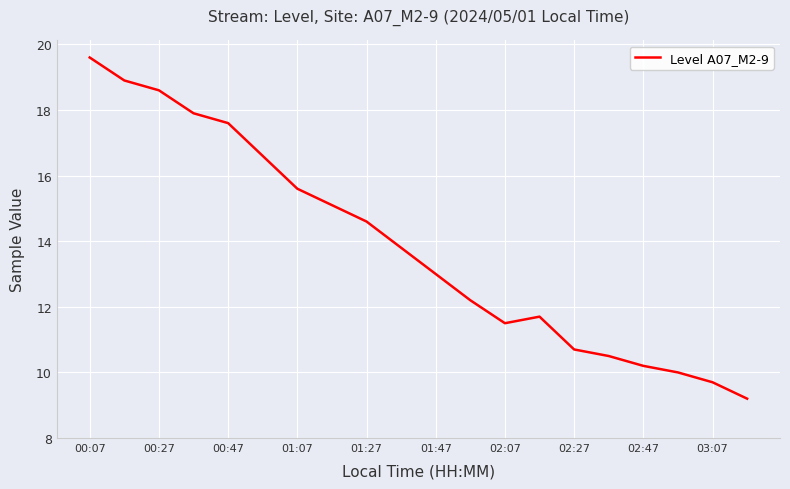

What is the greatest value displayed?

19.6